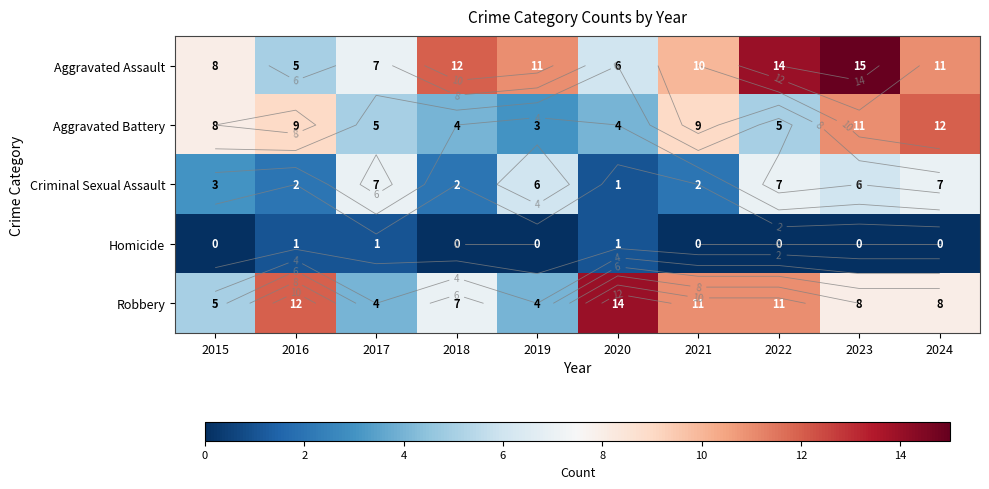

What is the spread (max minus min) of values at 2024?

12